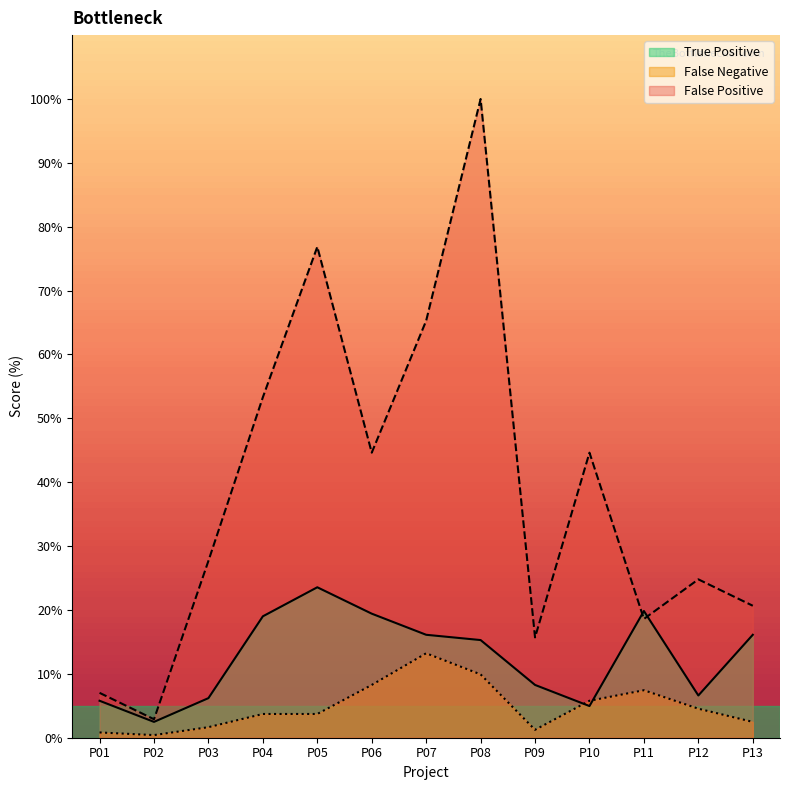

Rank the series at P12 from lowest to highest value.

False Negative, True Positive, False Positive